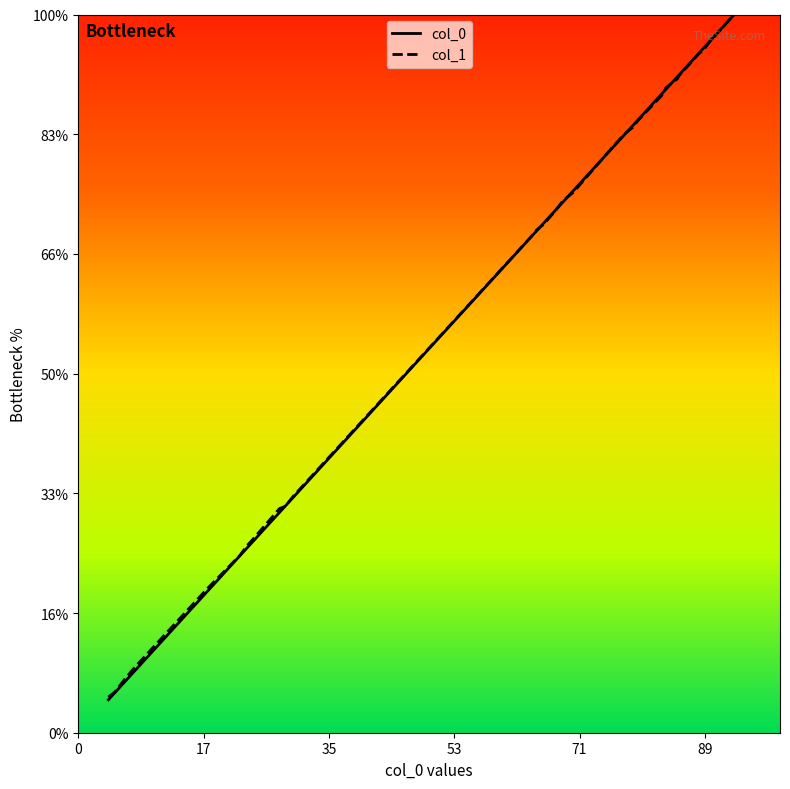

What are all the series names shown in the legend?

col_0, col_1